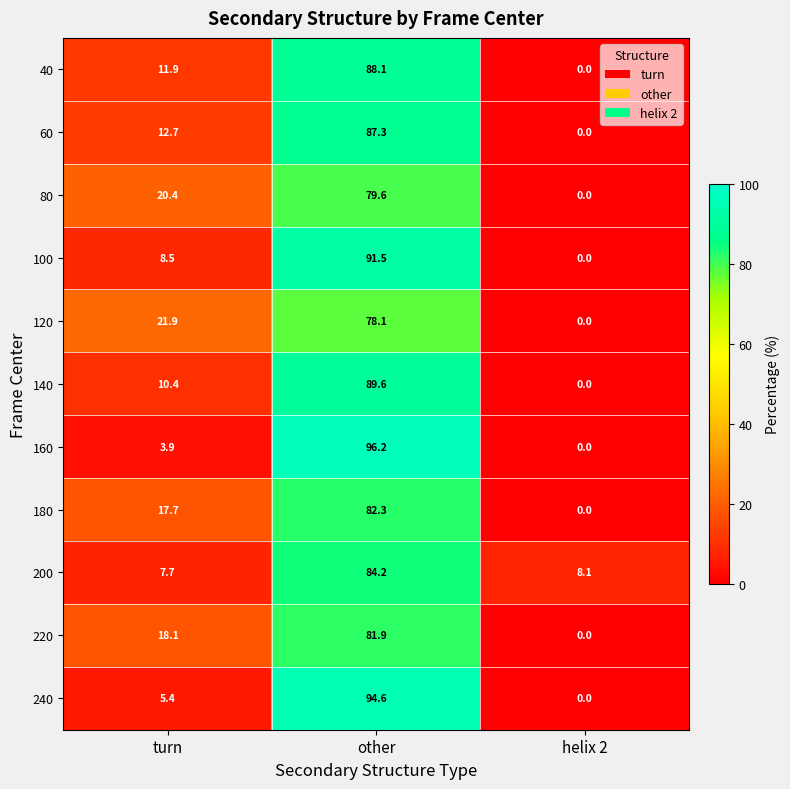

The 200 series shows 8.1 at helix 2. True or false?

True